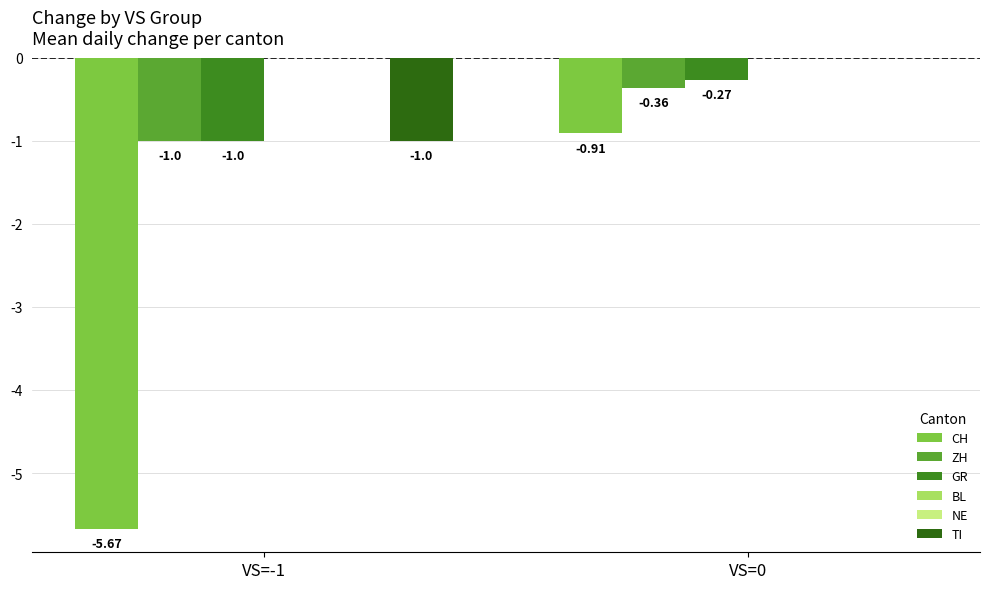

The CH series shows -0.2 at VS=0. True or false?

False